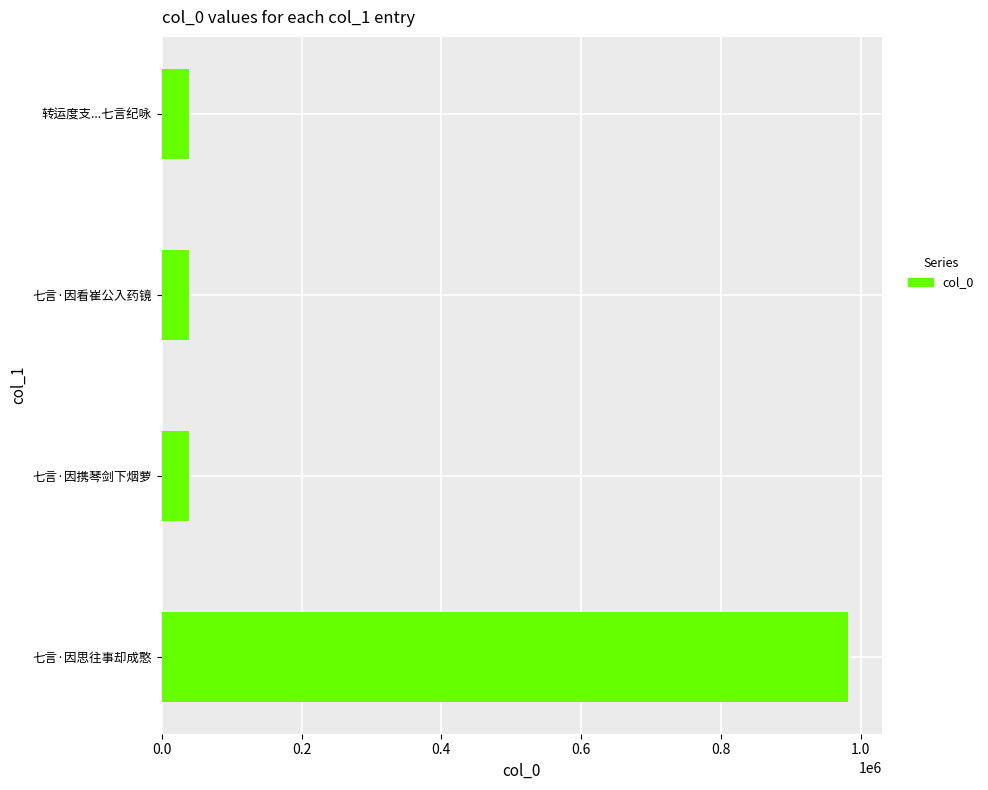

What is the sum of the values at 七言·因携琴剑下烟萝 and 七言·因思往事却成憨?

1020226